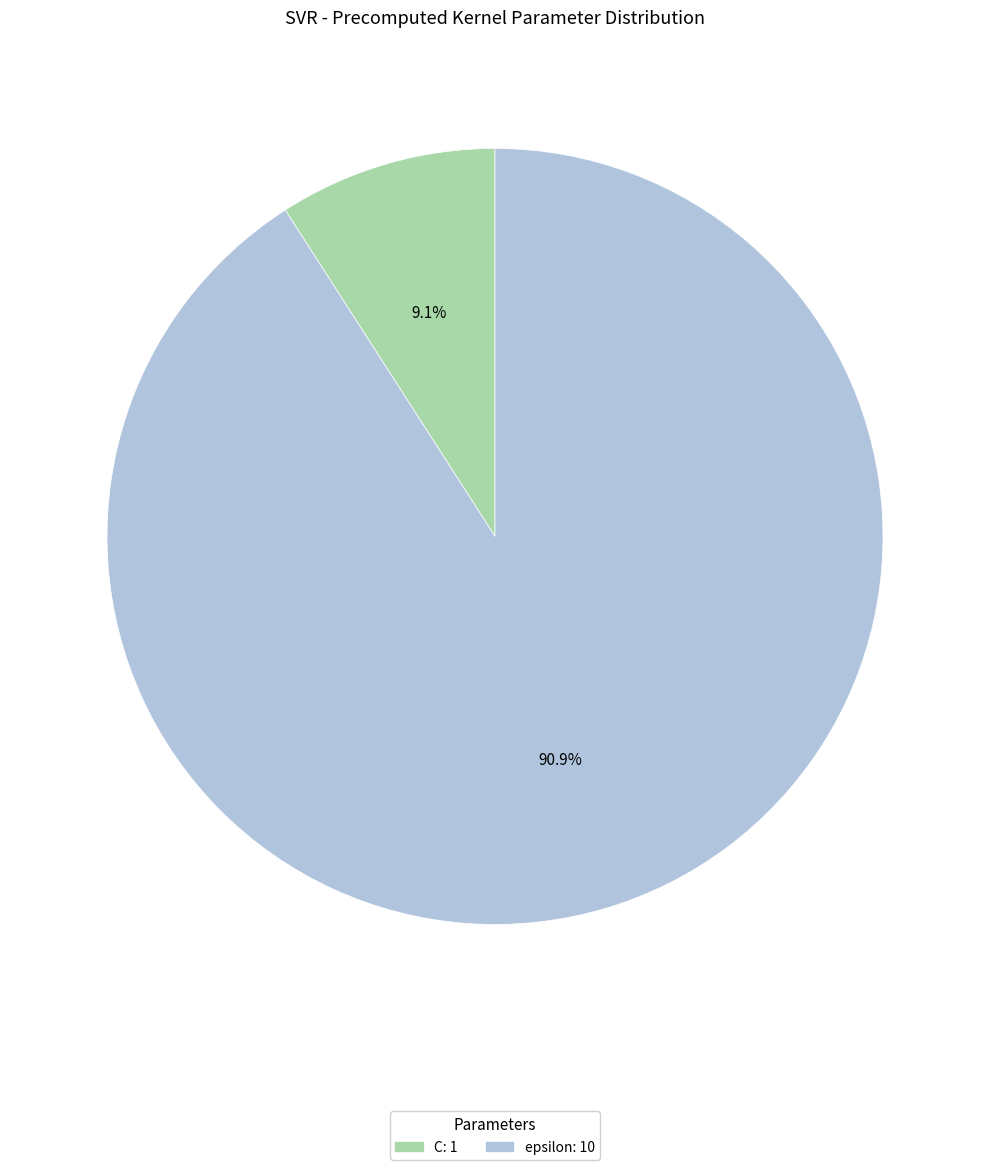

Is there a majority slice in this chart?

Yes